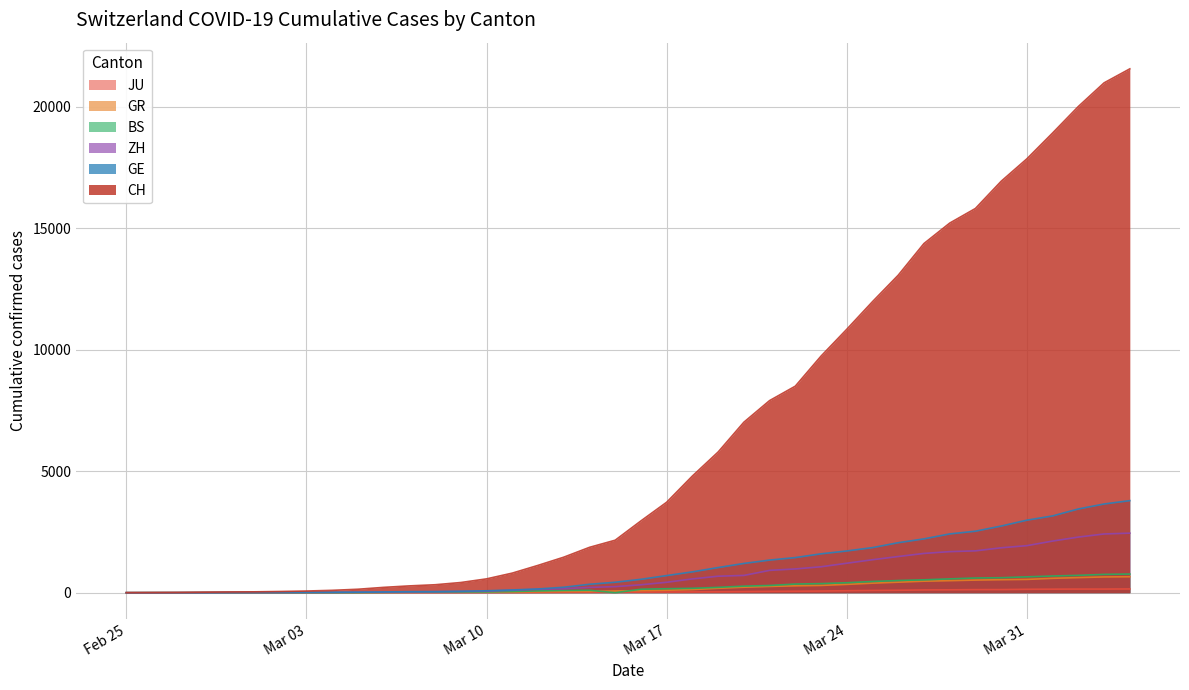

True or false: CH has more than 0 interior local peaks.

False